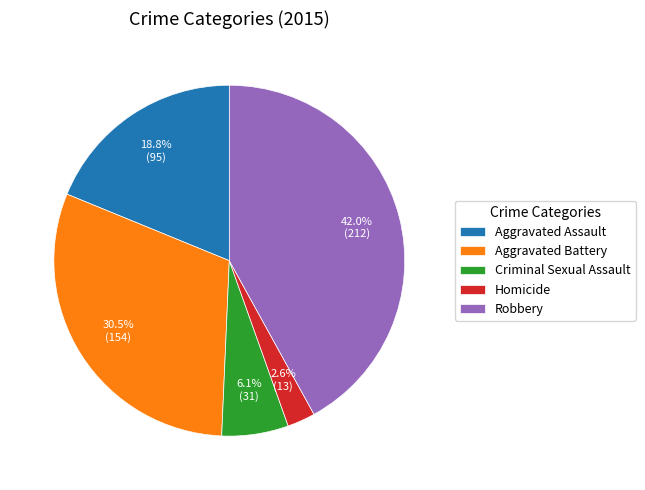

Which category has the smallest portion of the pie?

Homicide